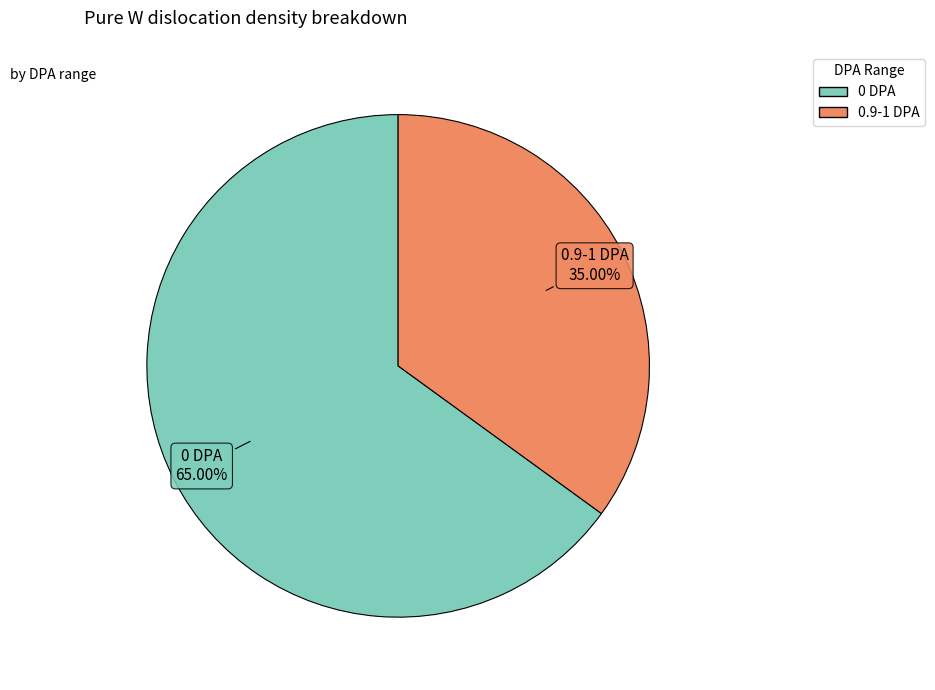

To the nearest percent, what portion does 0 DPA represent?

65%